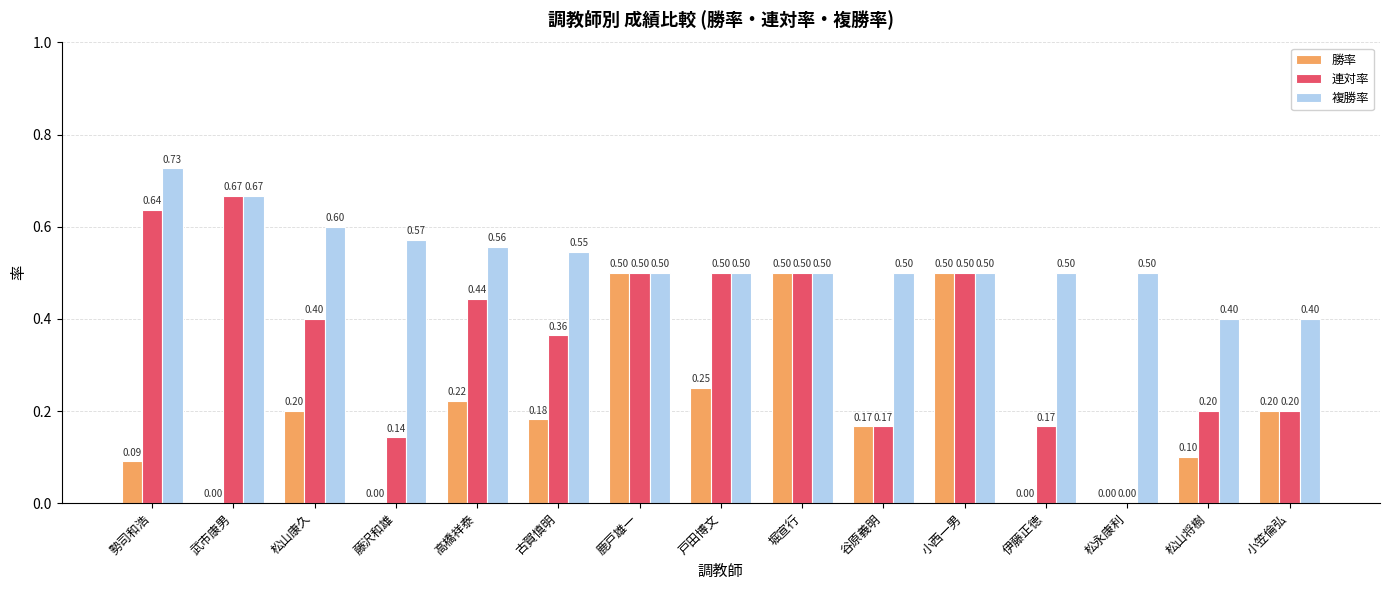

The 勝率 series shows 0.1 at 高橋祥泰. True or false?

False